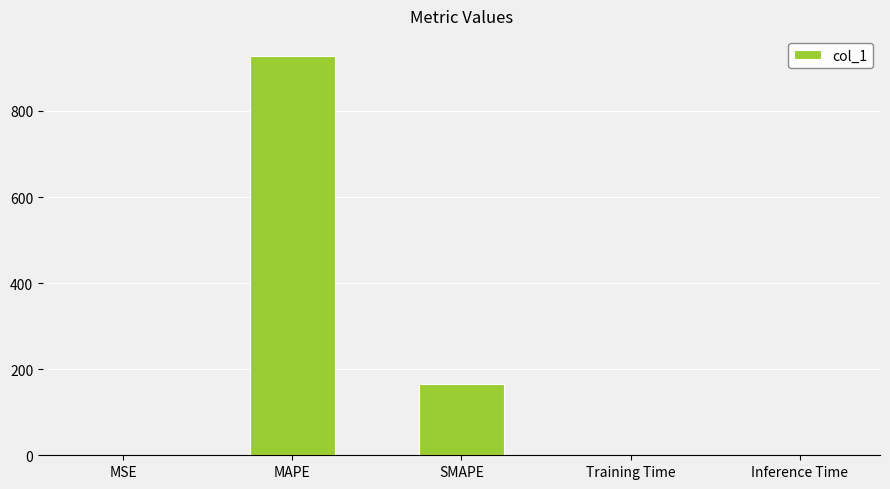

Between Inference Time and MAPE, which is larger?

MAPE